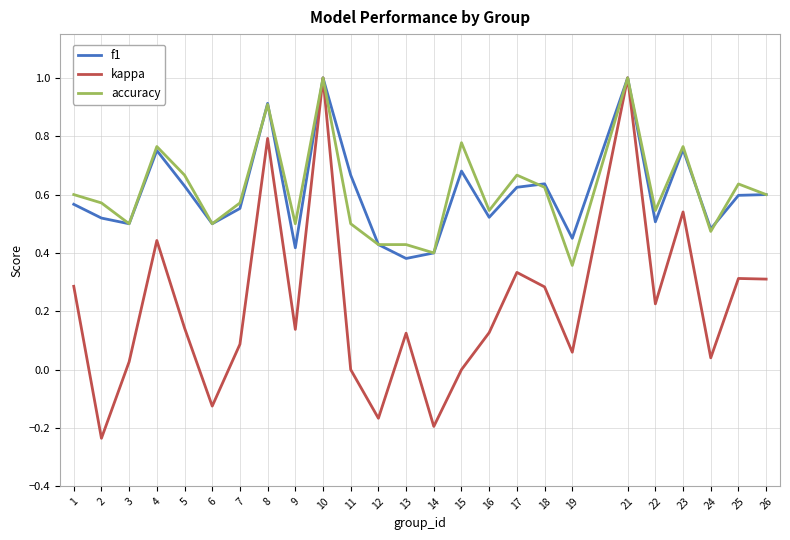

What is the sum of all f1 values?

15.1